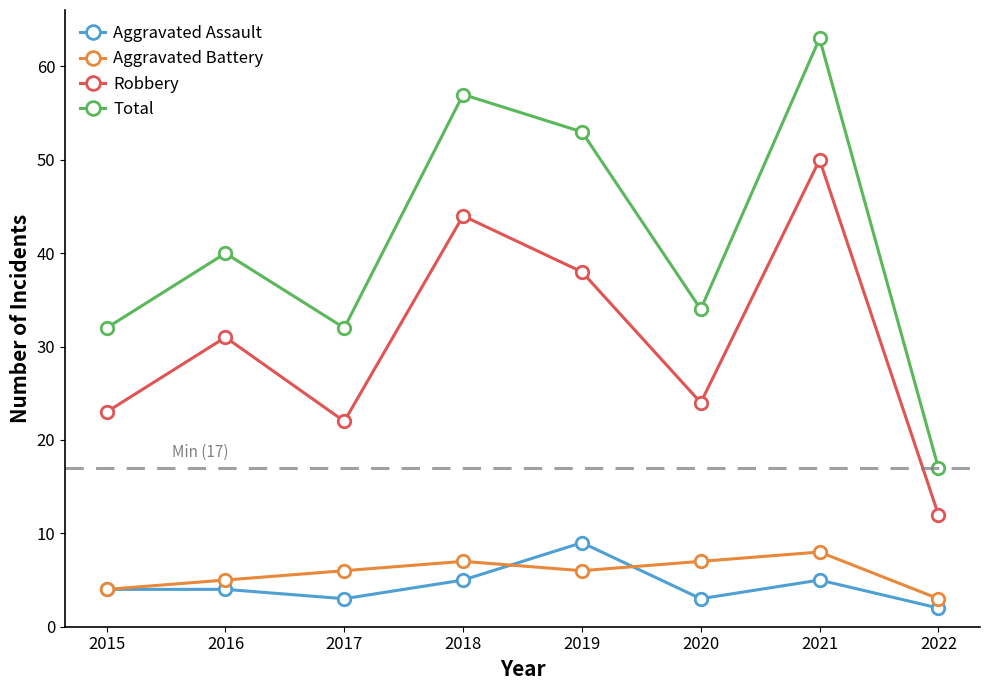

The value of Robbery at 2017 is 22. True or false?

True